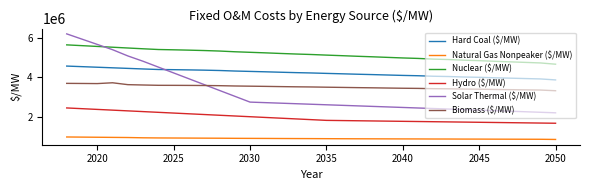

Which series has the largest range (max minus min)?

Solar Thermal ($/MW)